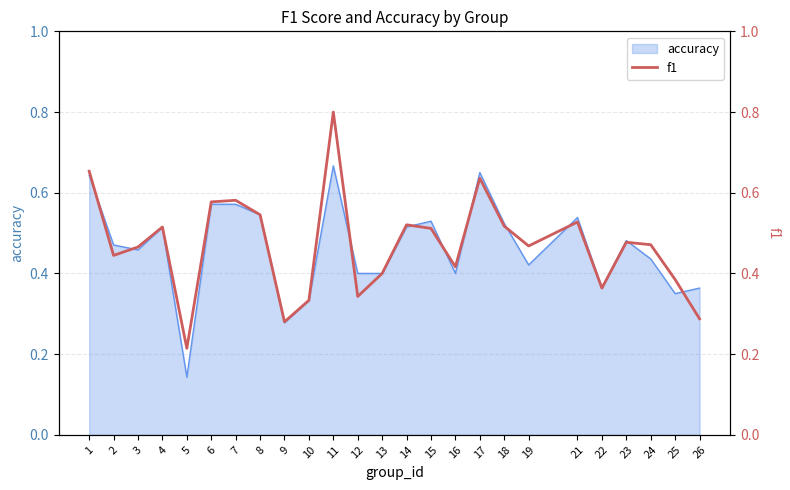

Count the values in the range 0 to 1.

25